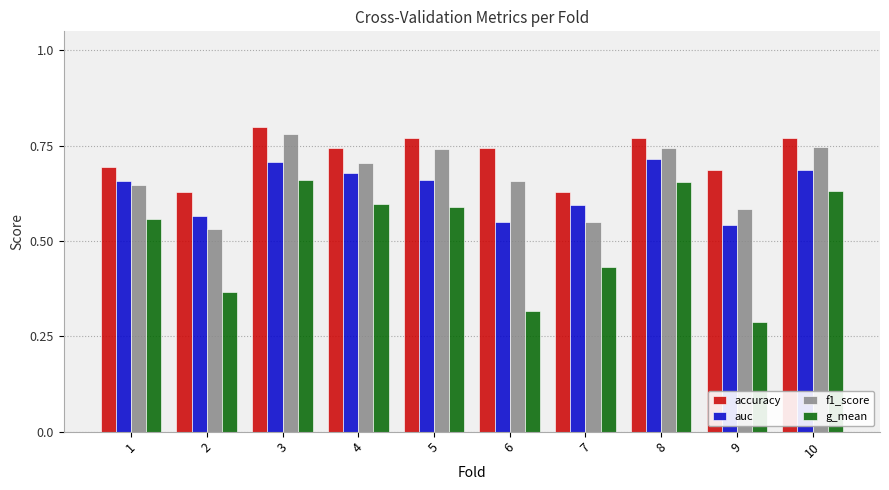

How many data points does each series have?

10